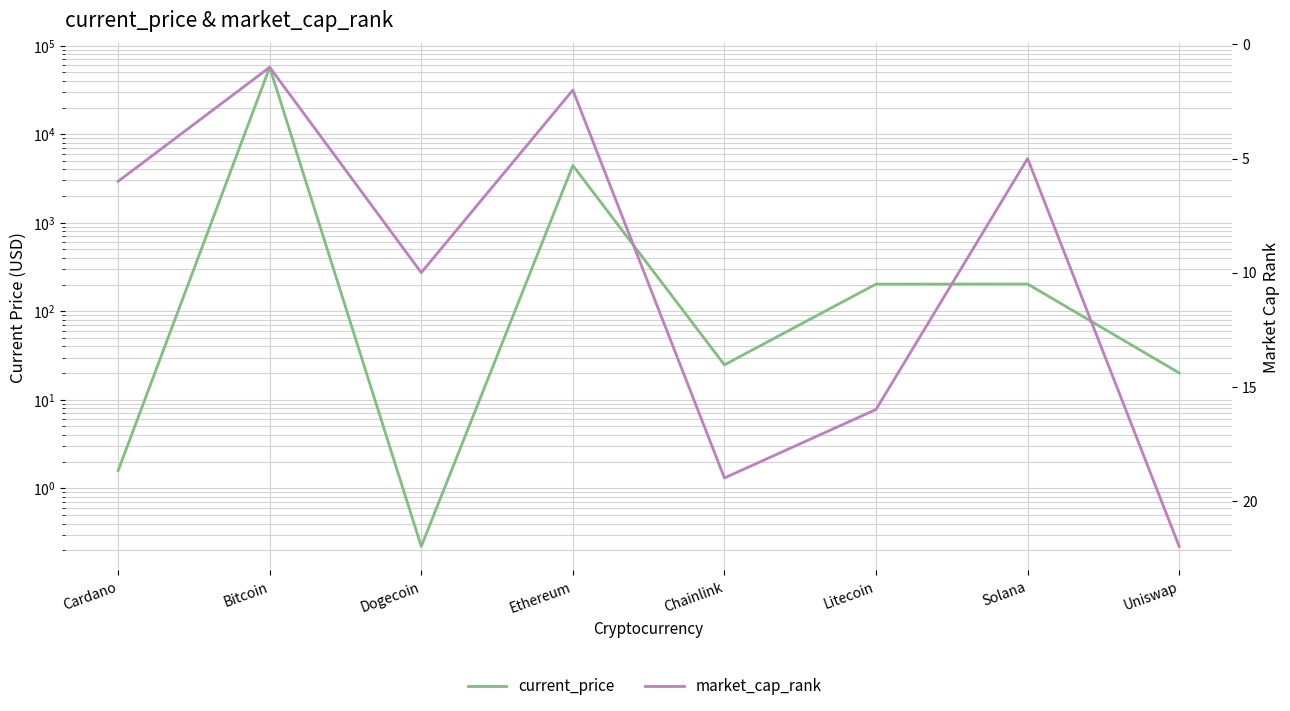

What position from the right is Bitcoin?

7